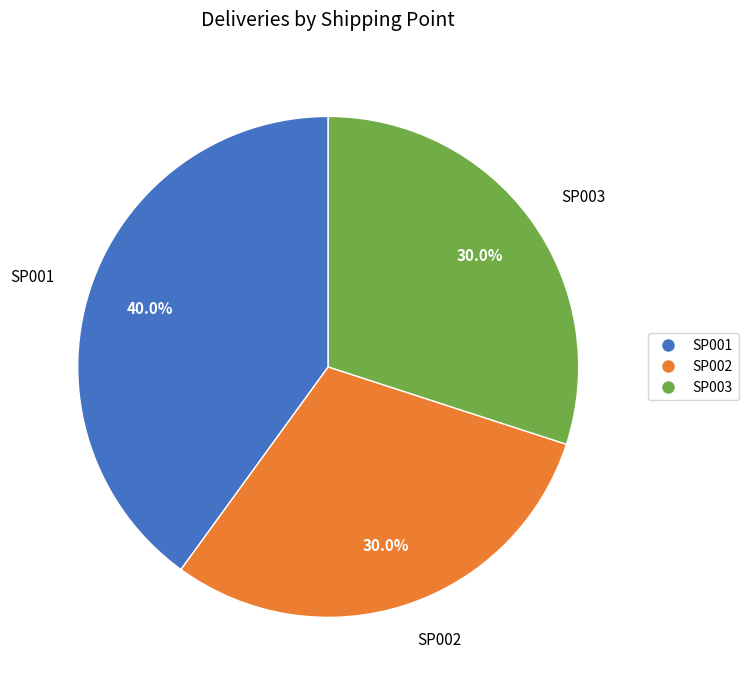

What is the largest slice in the pie chart?

SP001